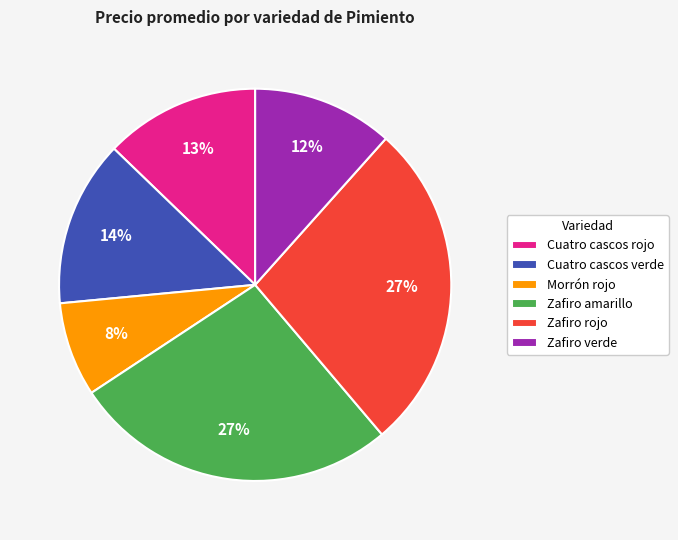

To the nearest percent, what portion does Zafiro rojo represent?

27%